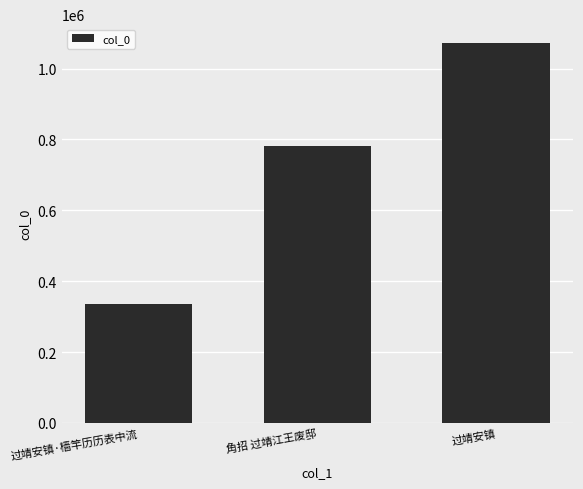

What is the difference between the maximum and minimum values?

736576